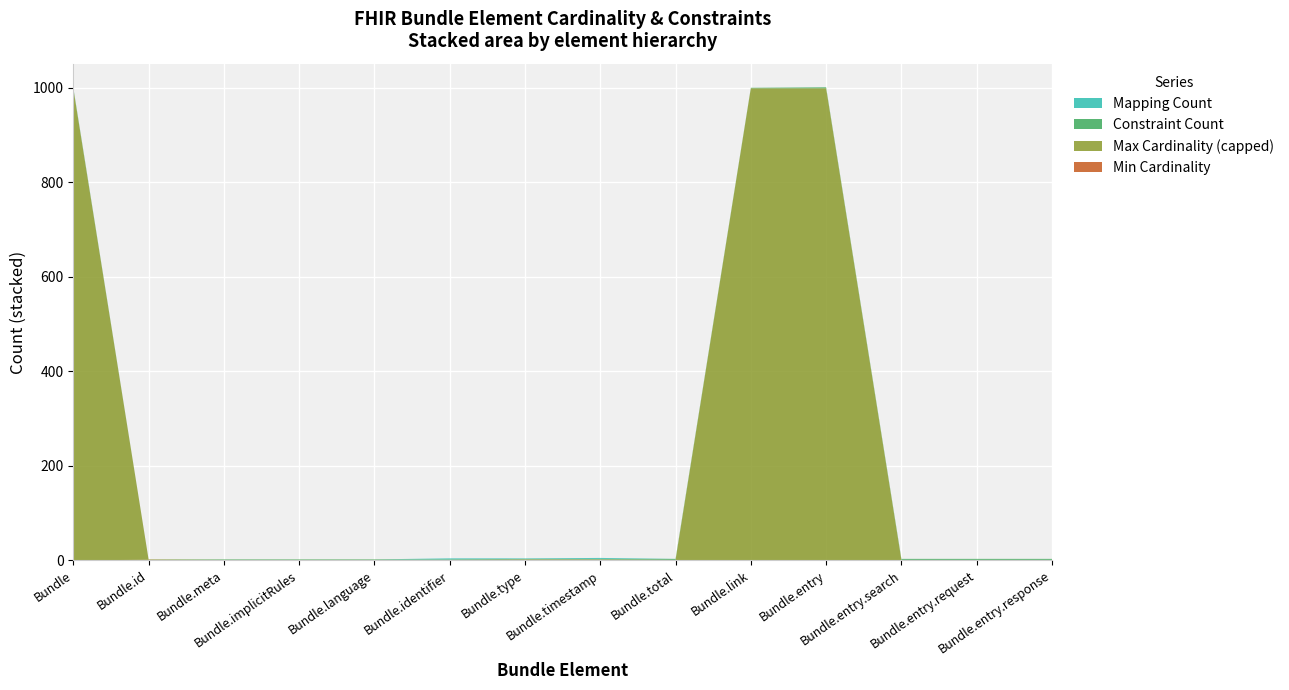

Reading left to right, transcribe all the data shown in this chart.

Min Cardinality: 0	1	0	0	0	0	1	1	0	0	0	0	0	0
Max Cardinality (capped): 999	1	1	1	1	1	1	1	1	999	999	1	1	1
Constraint Count: 1	0	1	1	1	1	1	1	2	1	2	2	2	2
Mapping Count: 1	0	0	0	0	2	1	2	0	0	0	0	0	0